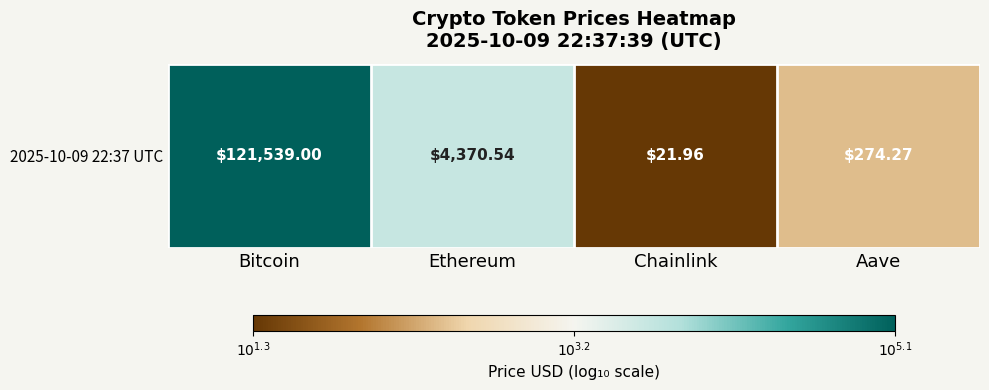

What is the greatest value displayed?

5.1